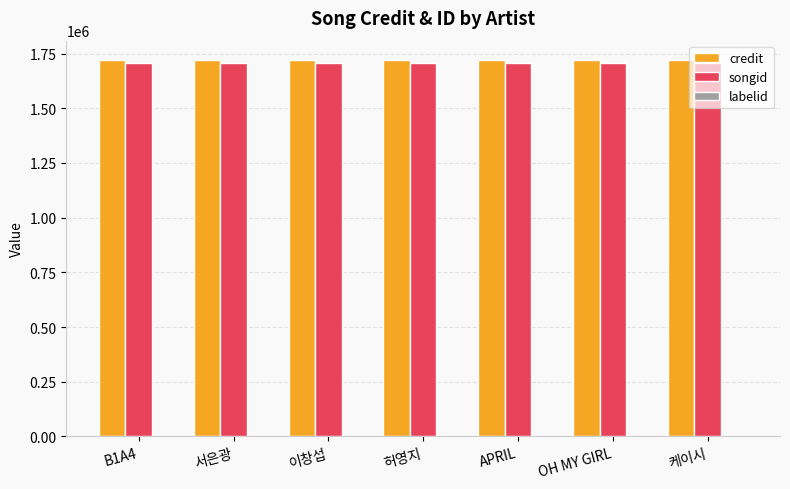

What is the sum of all songid values?

11941692